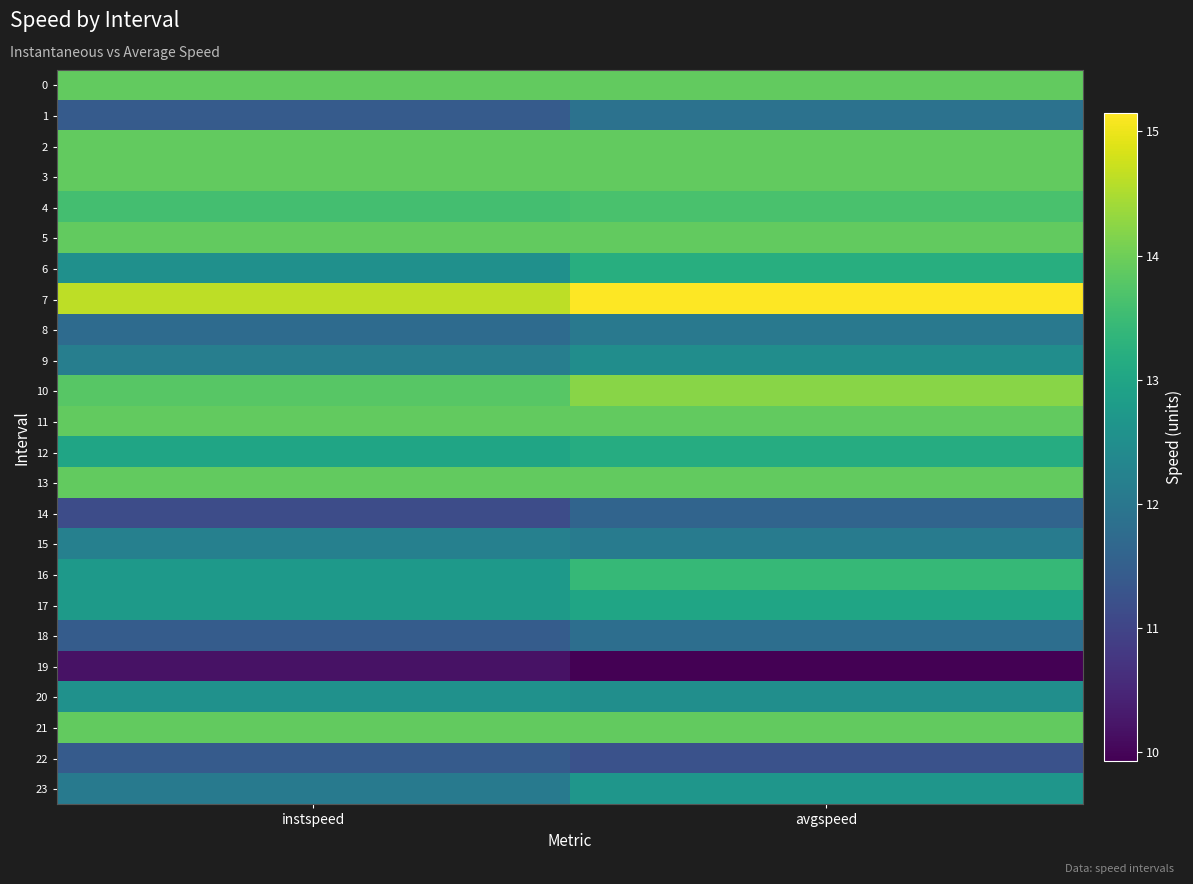

How many data points does each series have?

2